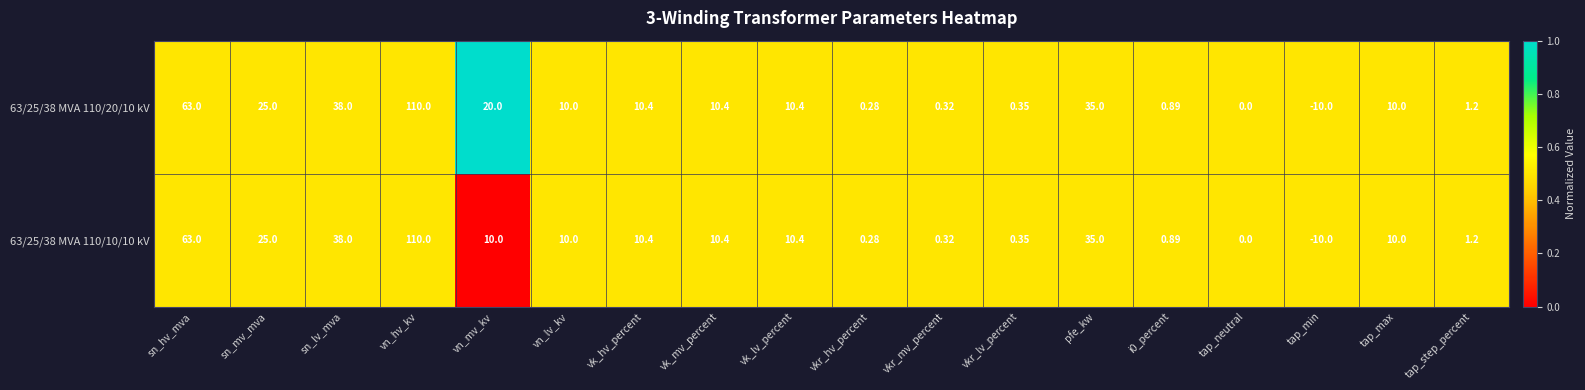

What is the difference between the highest and lowest values at vn_mv_kv?

10.0